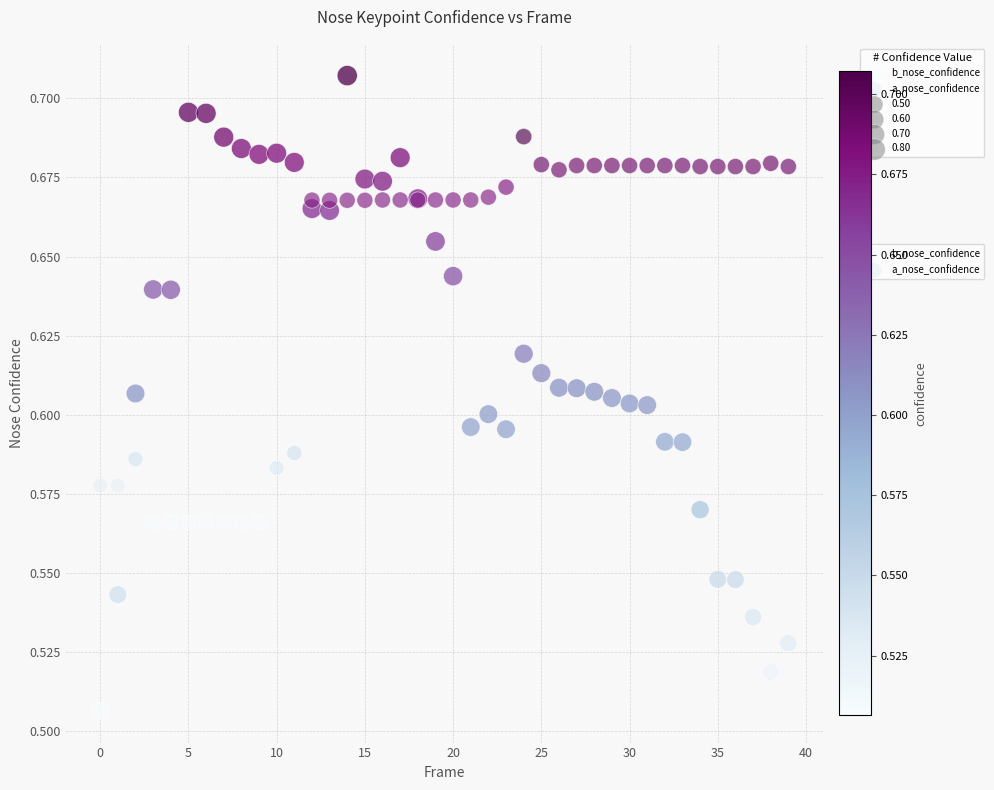

Which series contains the lowest Y value?

b_nose_confidence